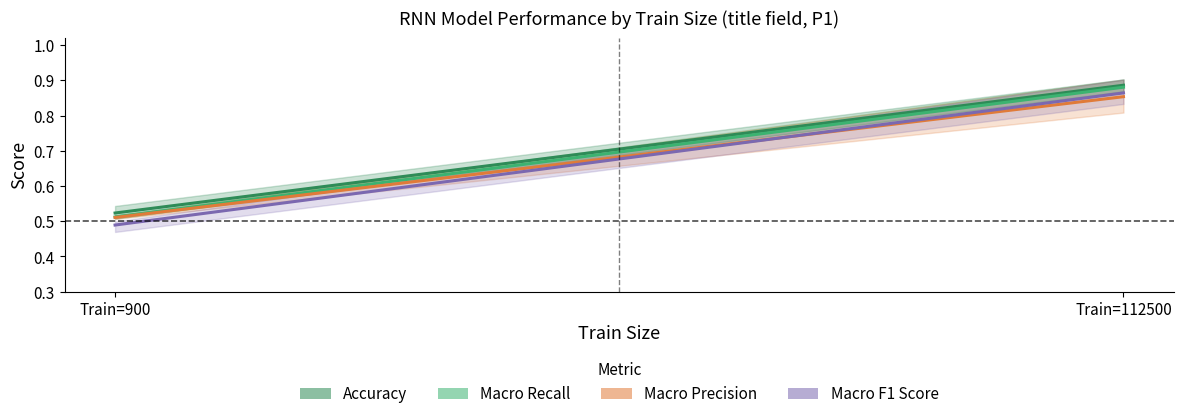

How many series are shown in this chart?

4